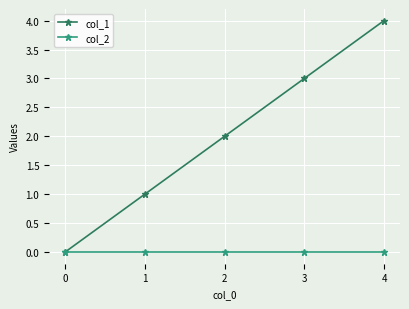

The col_2 series shows 0 at 2. True or false?

True